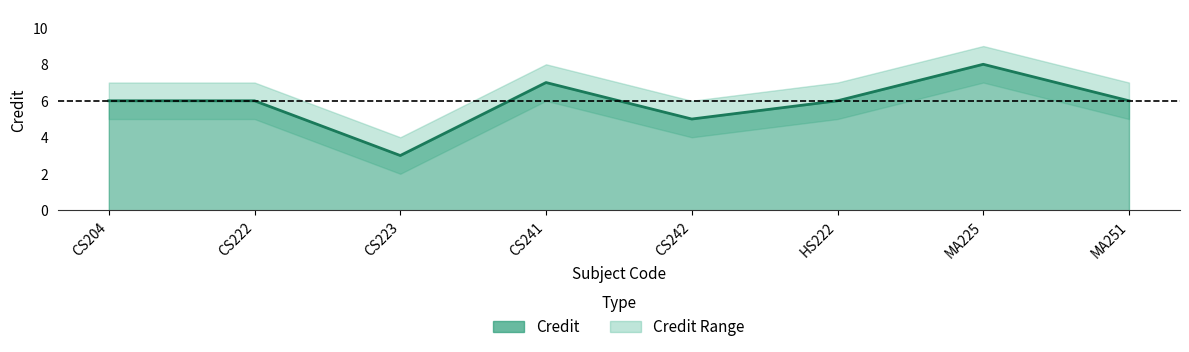

Is it true that the value at CS241 is 2?

False